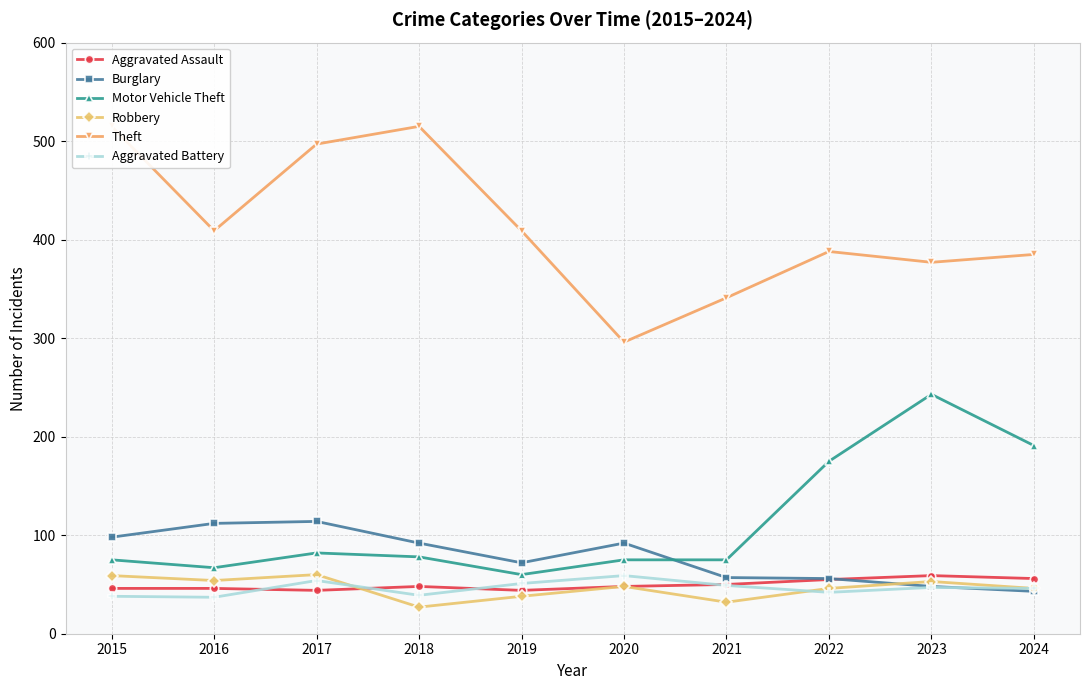

Where does the Aggravated Assault series first go above 48?

2021